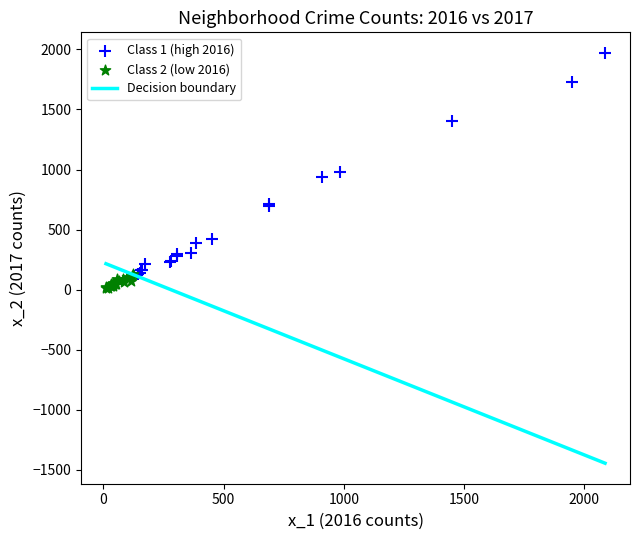

Which series contains the highest Y value?

Class 1 (high 2016)